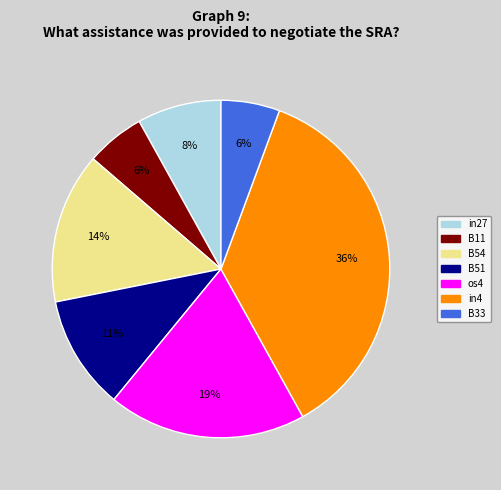

Is it true that B11 is 6% of the pie?

True